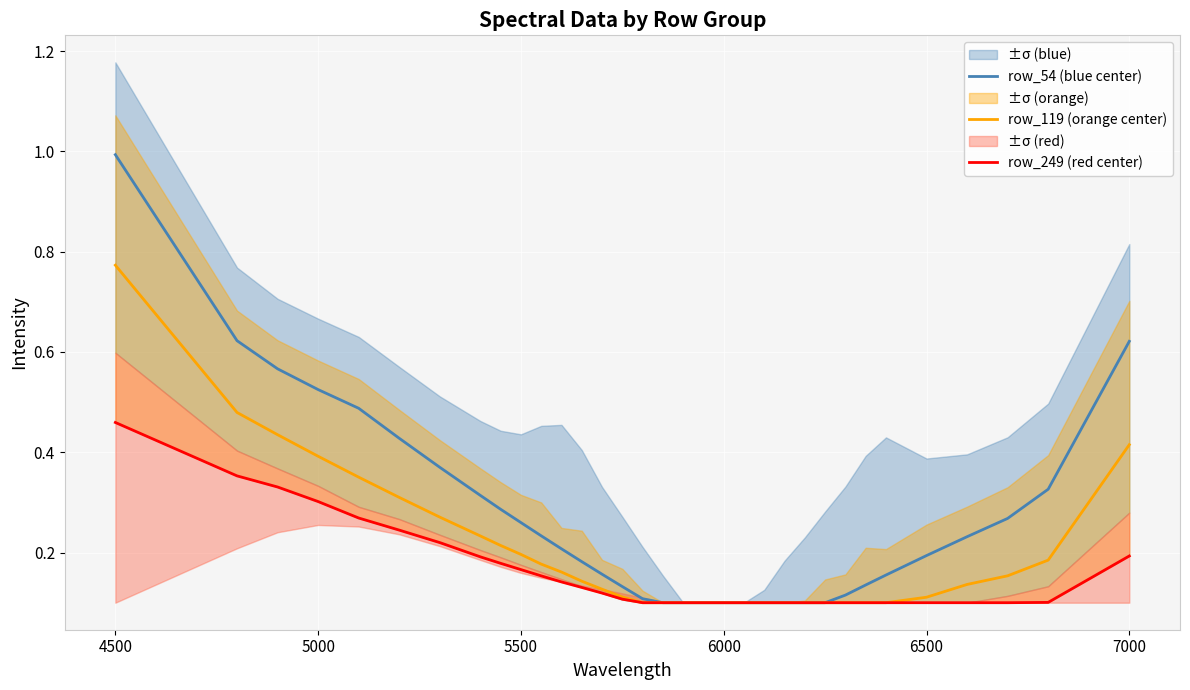

At how many categories does at least one series exceed 0?

33